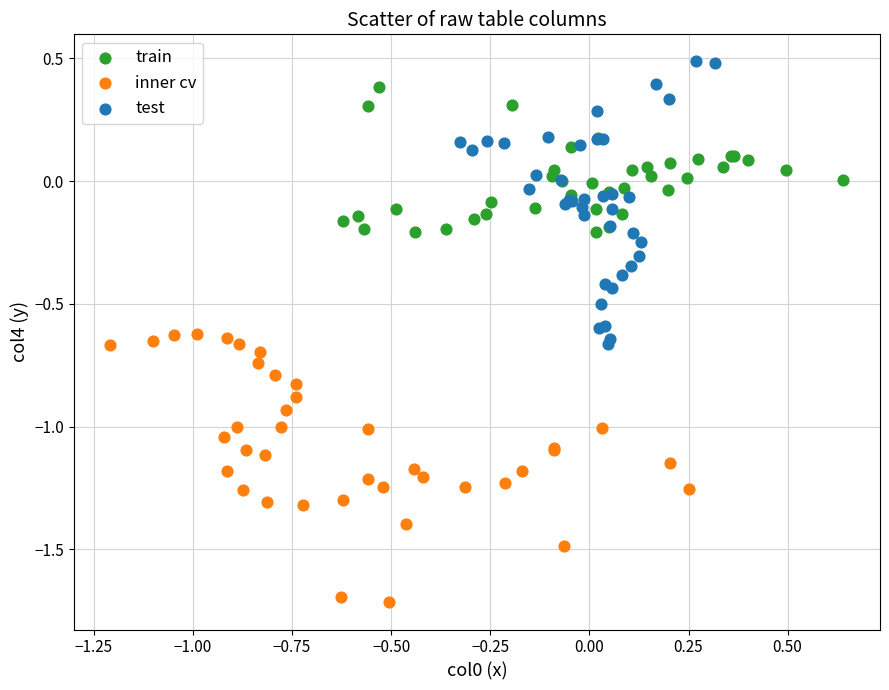

Which series contains the highest Y value?

test